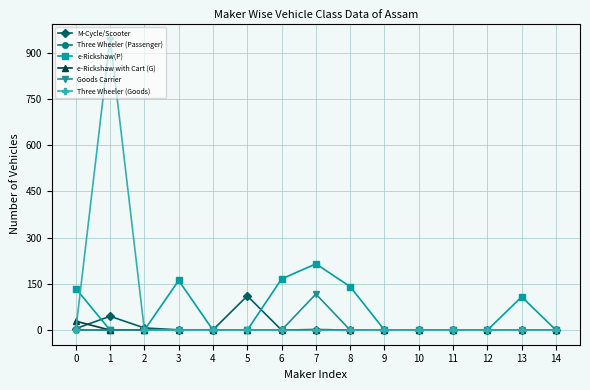

Which series has the widest spread of values?

Three Wheeler (Goods)